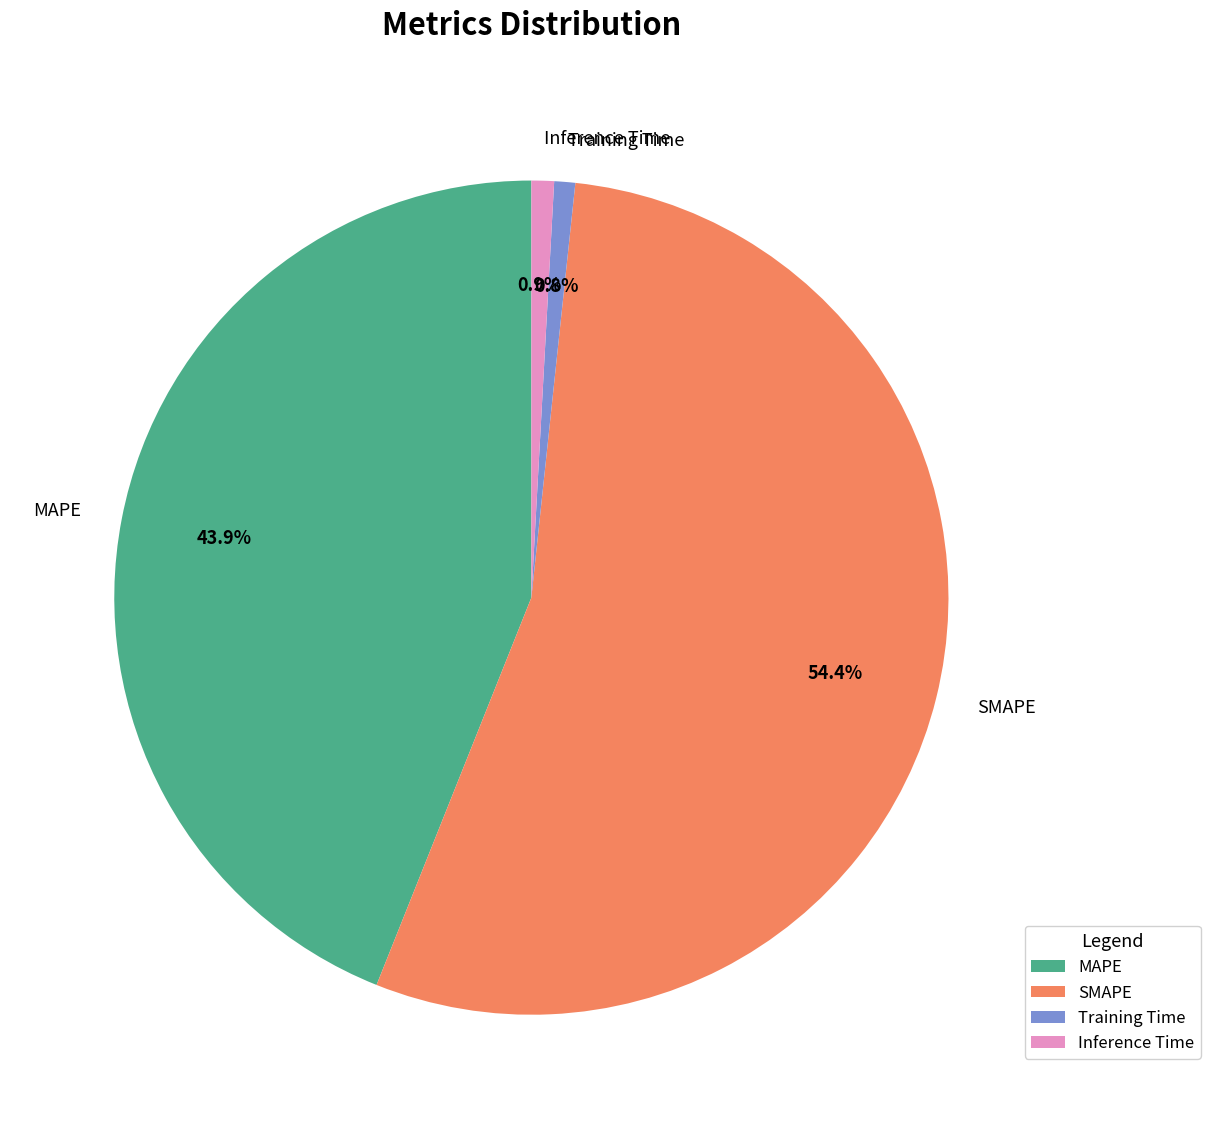

Does any single category account for the majority?

Yes